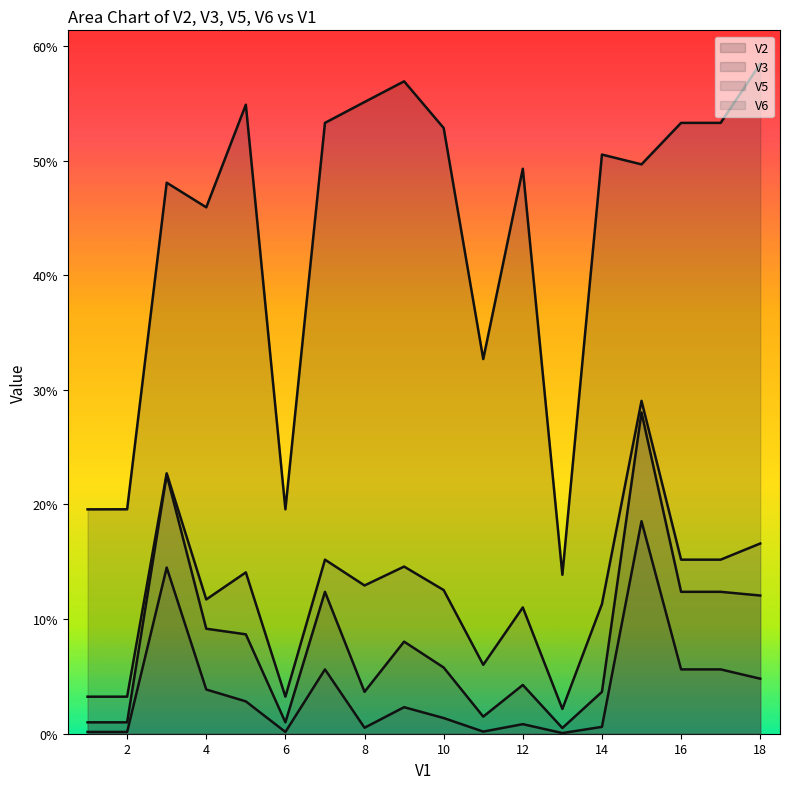

Between 7 and 14, which is larger?

7